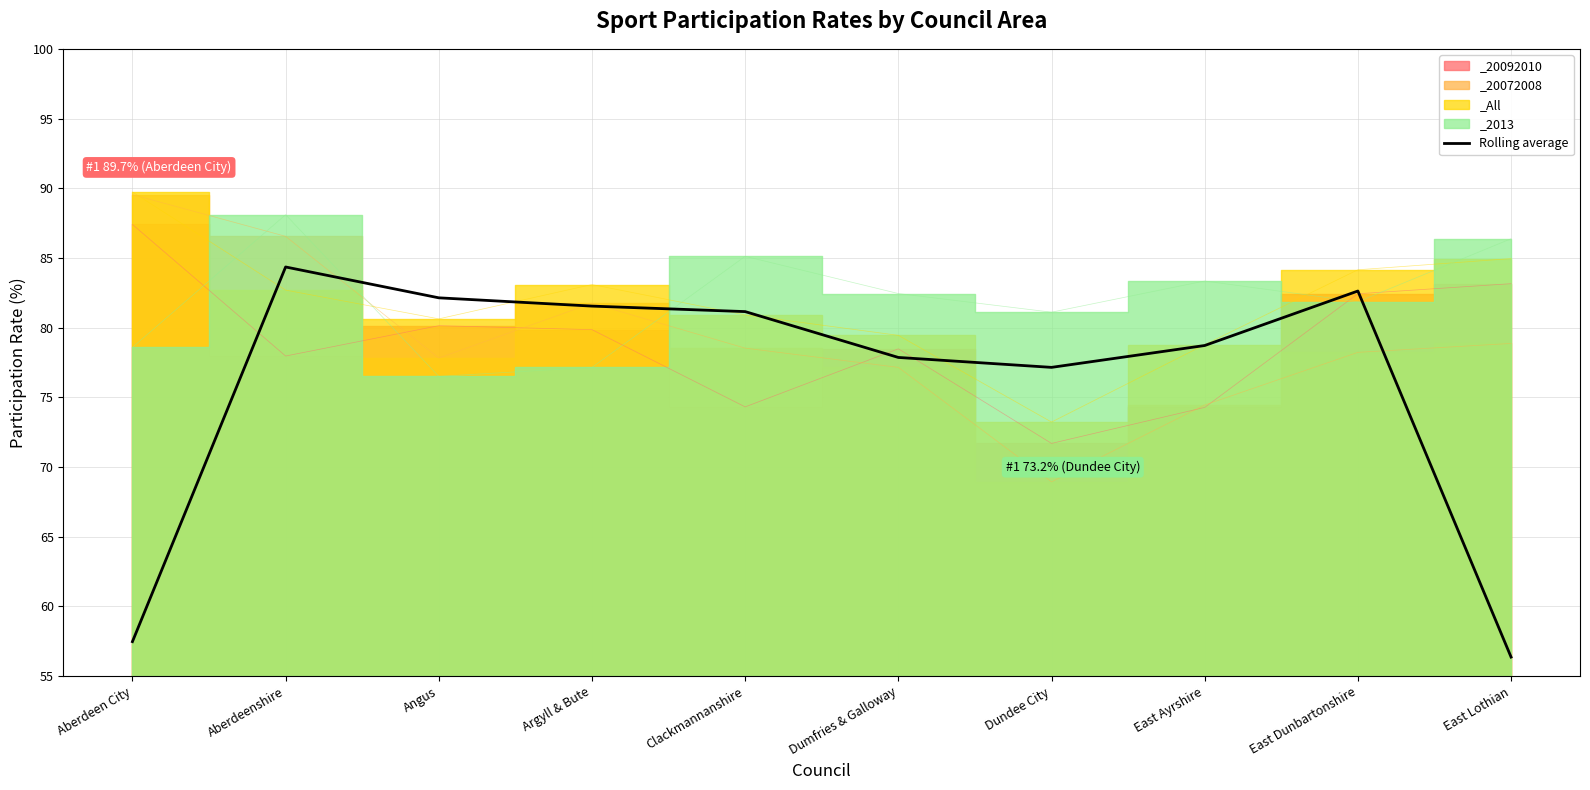

True or false: there are more than 1 points higher than both neighbors.

True